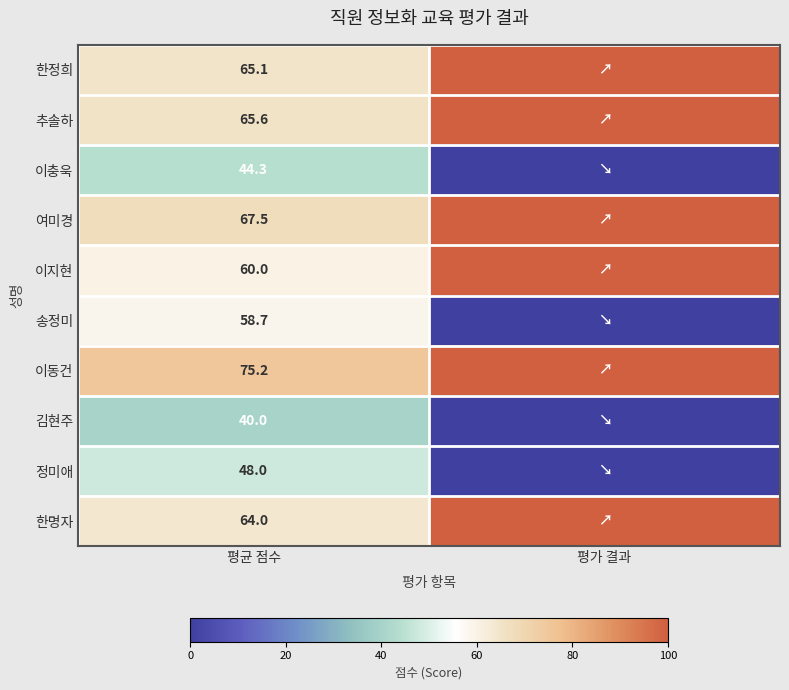

At which category is the sum across all series the highest?

평가 결과